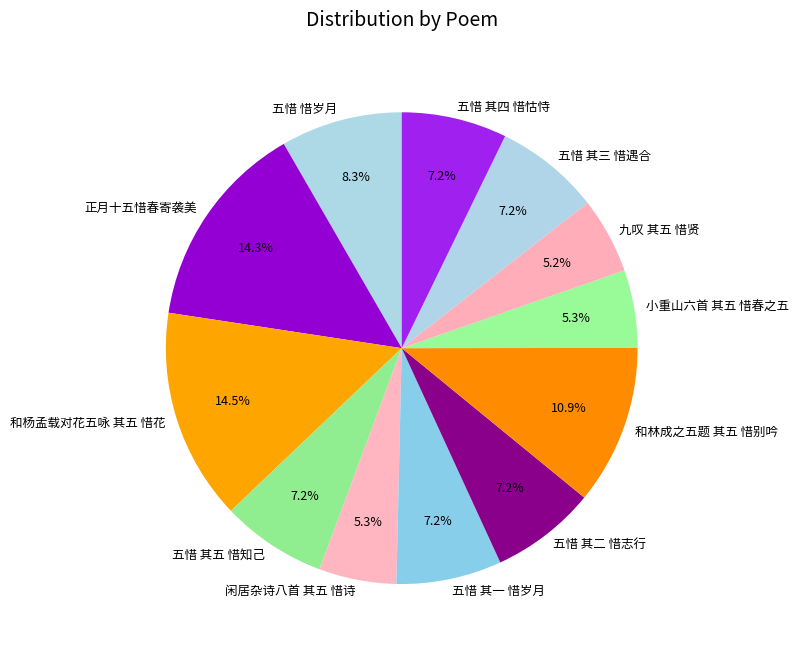

How many segments does this pie chart have?

12